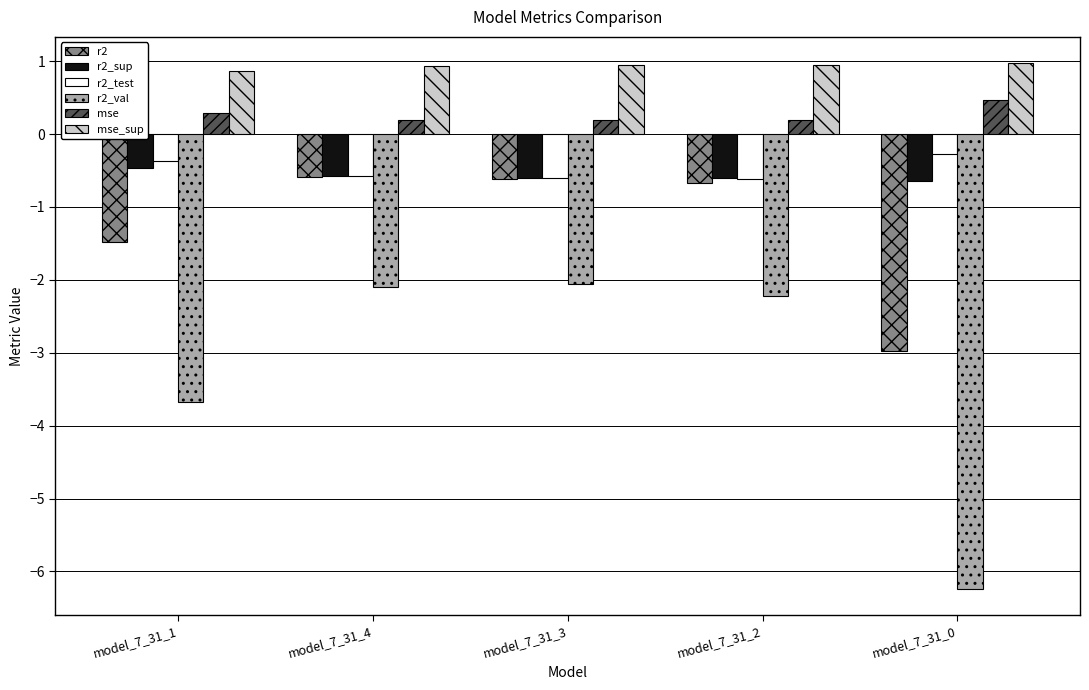

List the series in order of their peak value, lowest first.

r2_val, r2, r2_sup, r2_test, mse, mse_sup